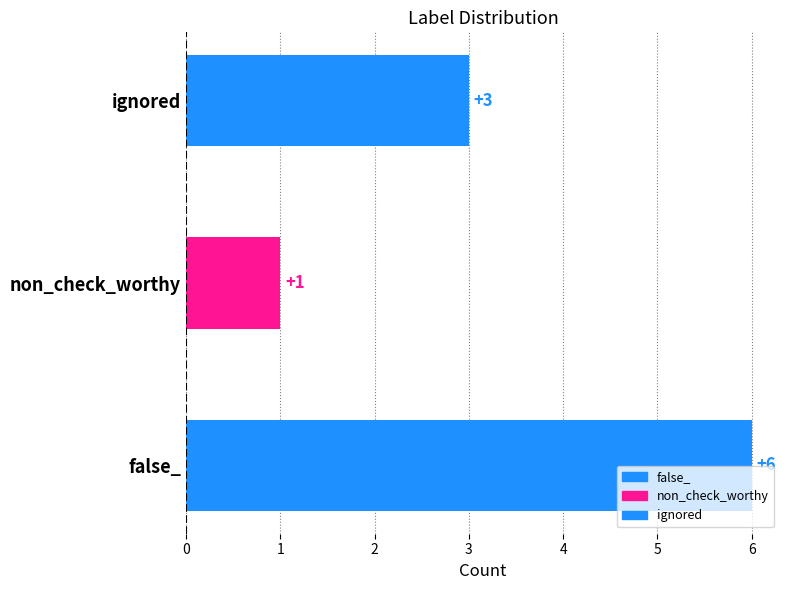

What is the minimum value shown in the chart?

1